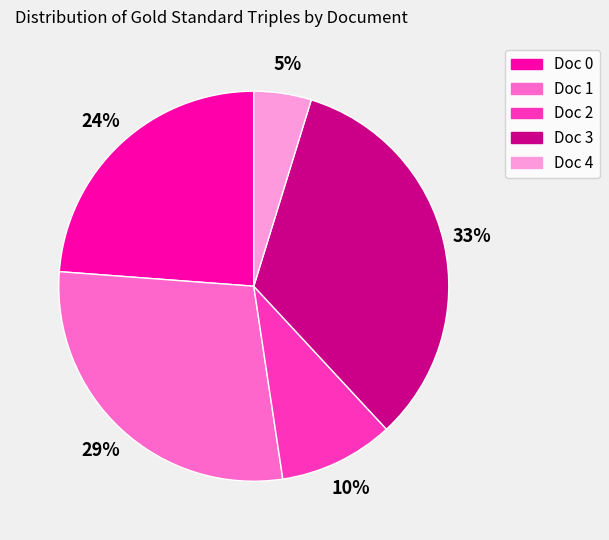

Is the sum of Doc 0 and Doc 1 greater than half?

Yes